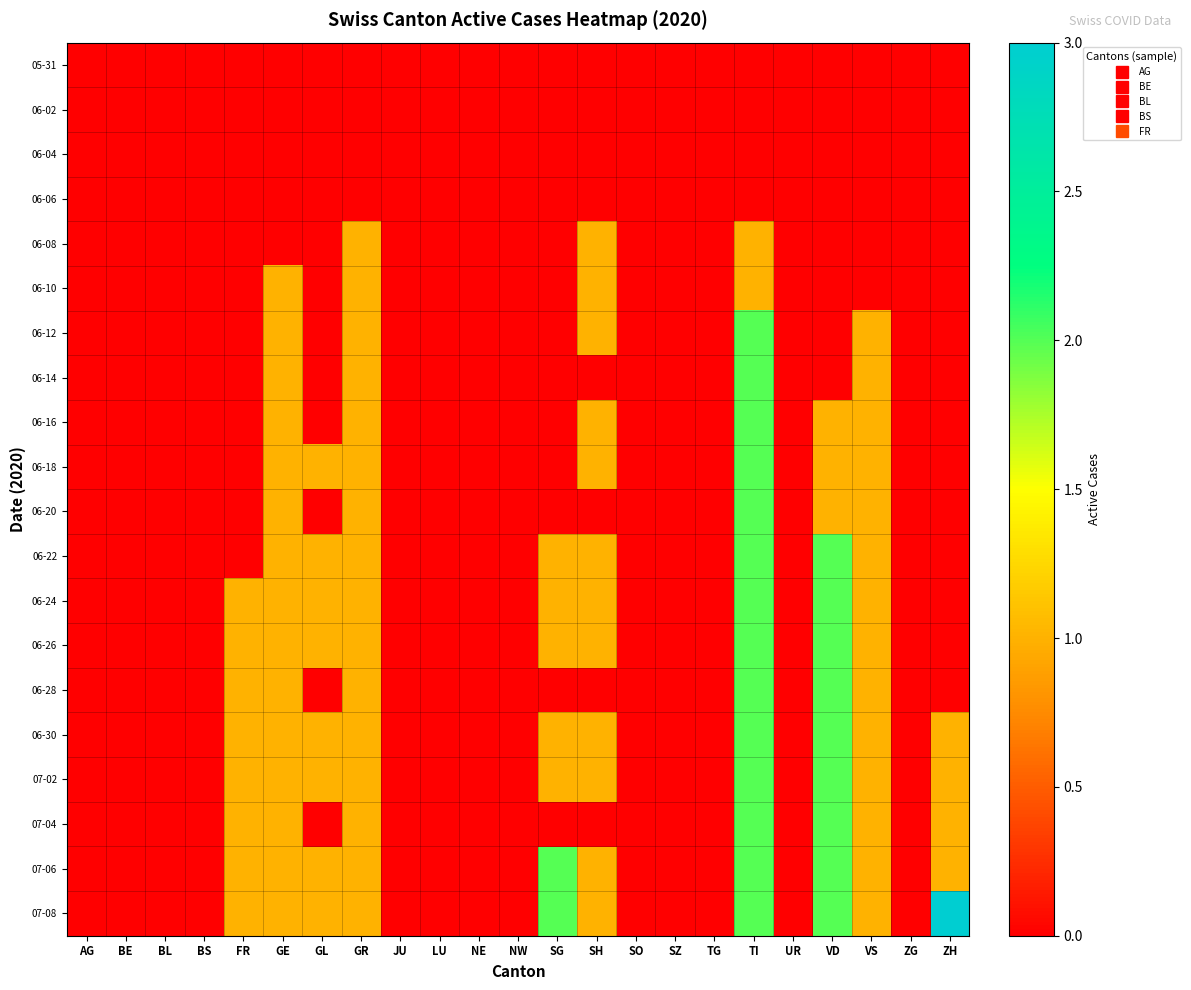

Which series changed the most between AG and LU?

05-31